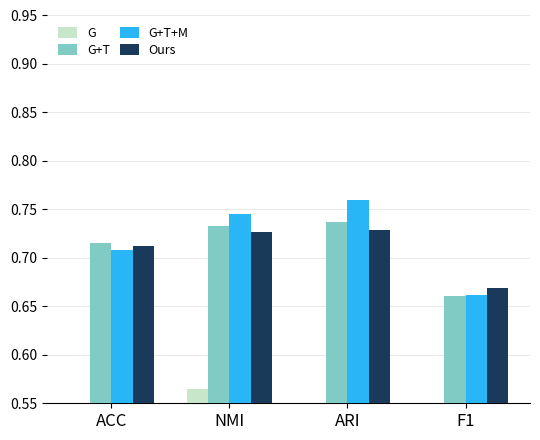

The Ours series shows 1.2 at ARI. True or false?

False